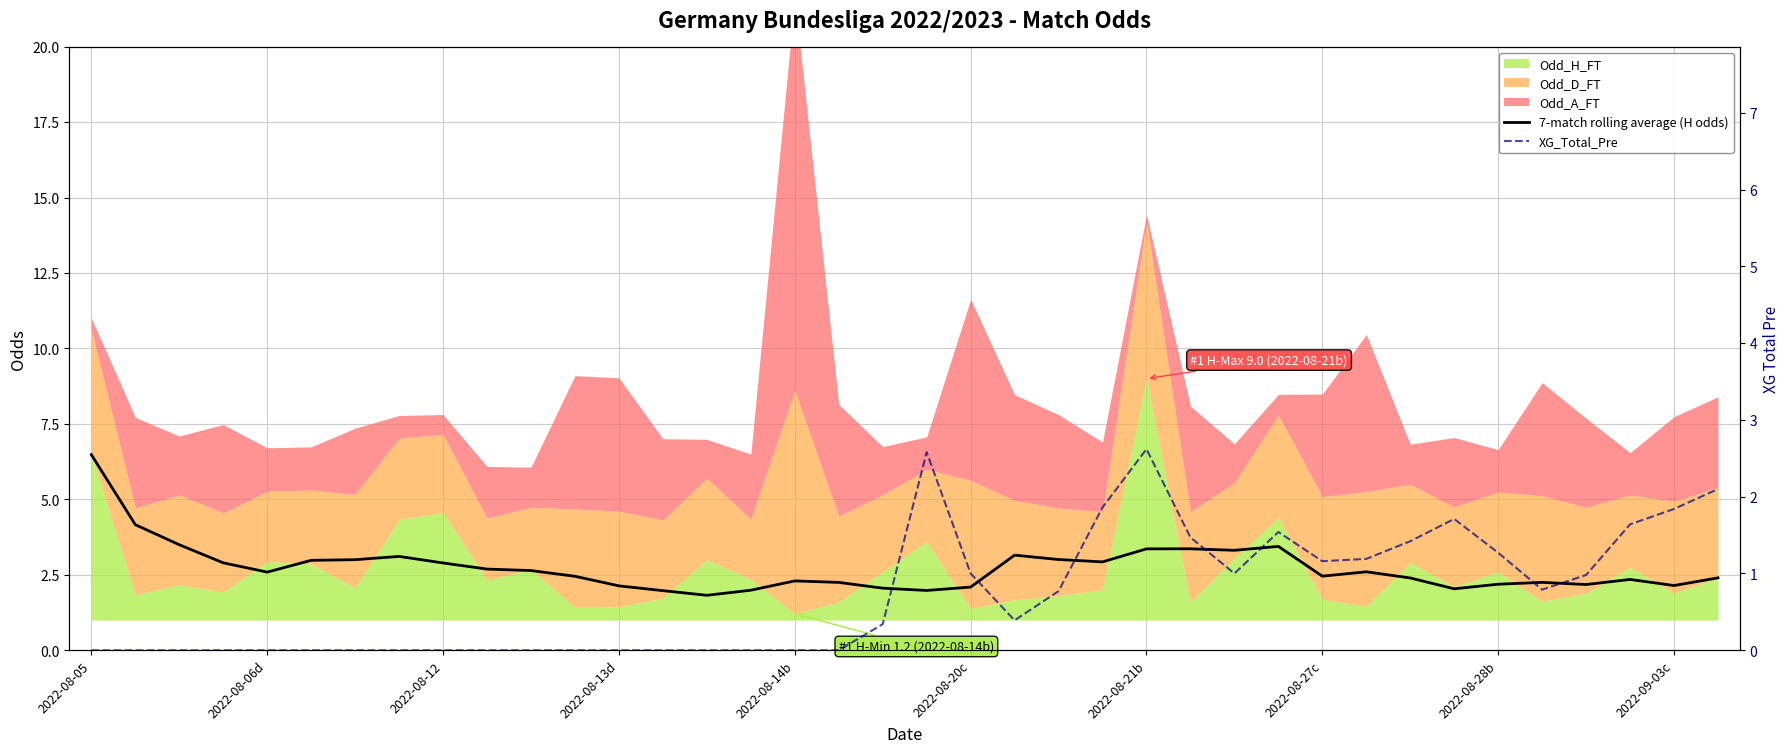

What is the maximum value for 7-match rolling average (H odds)?

6.5